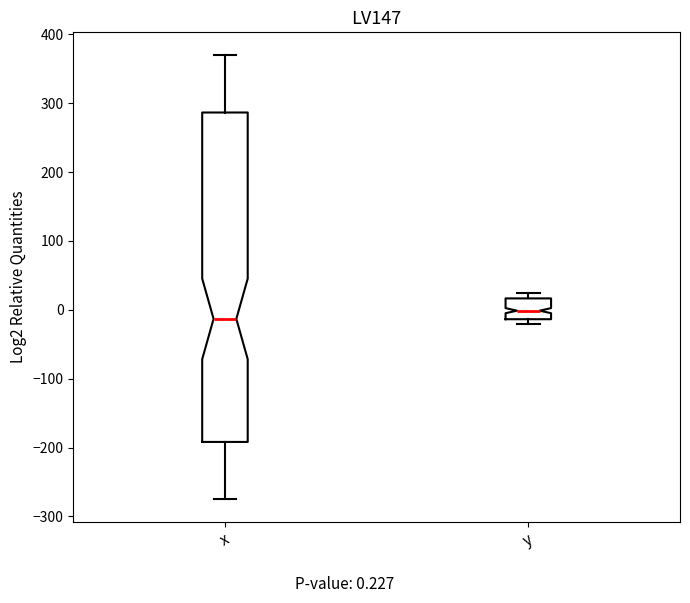

Which box's median line is the lowest?

x